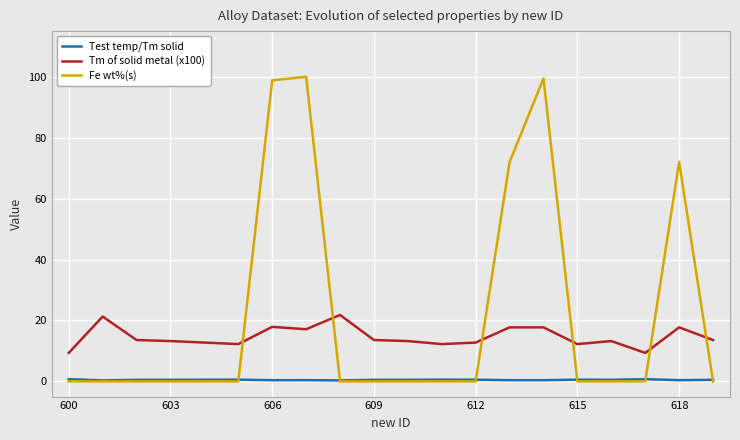

Which series has the widest spread of values?

Fe wt%(s)